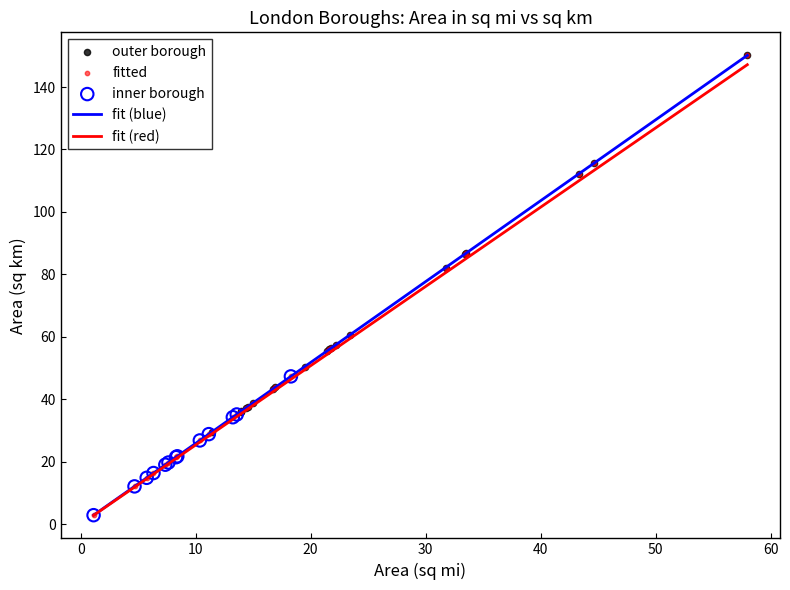

Which series has the largest range (max minus min)?

fit (blue)